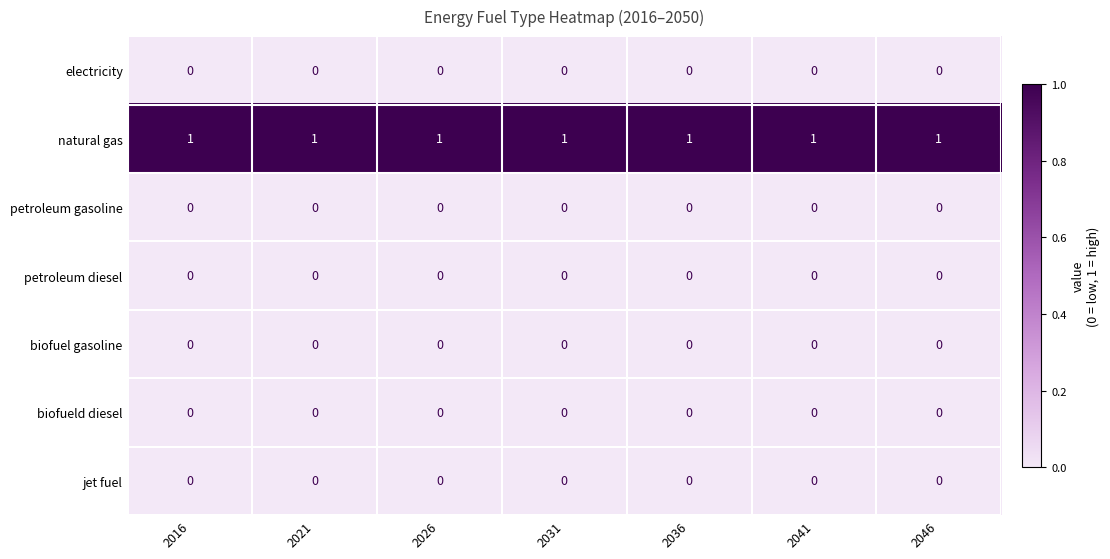

Which series has the largest total across all categories?

natural gas